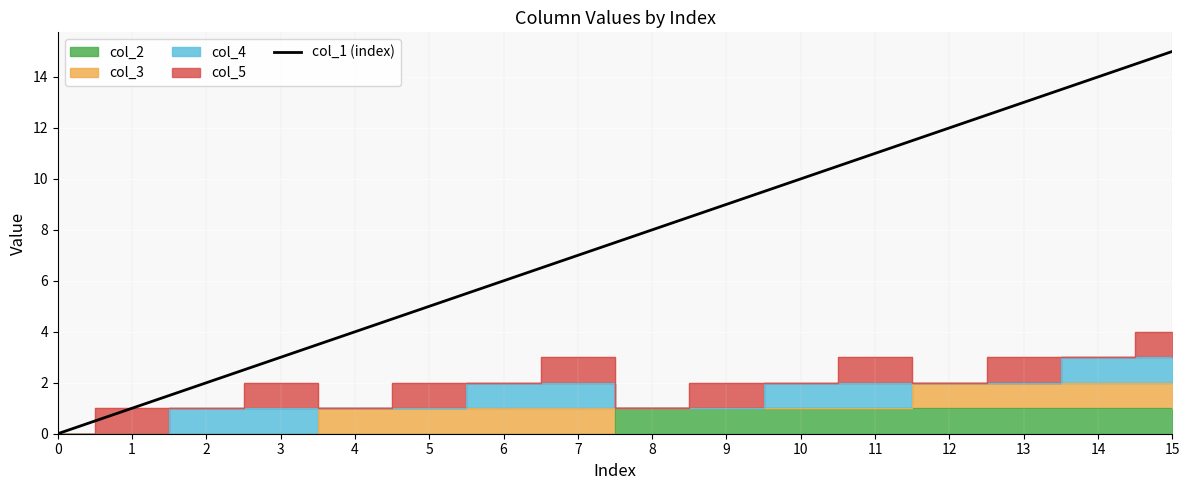

Between 3 and 15, which is larger?

15